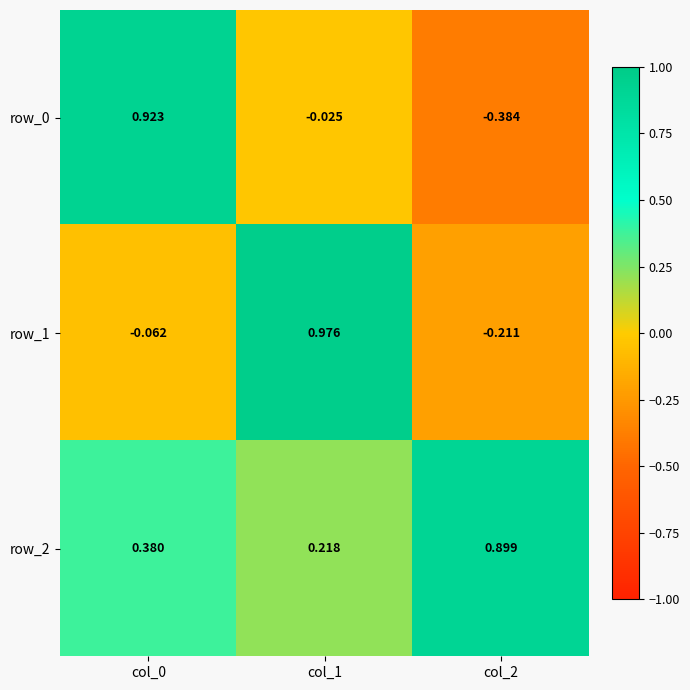

Is the value of row_1 at col_0 greater than the value of row_2 at col_2?

No